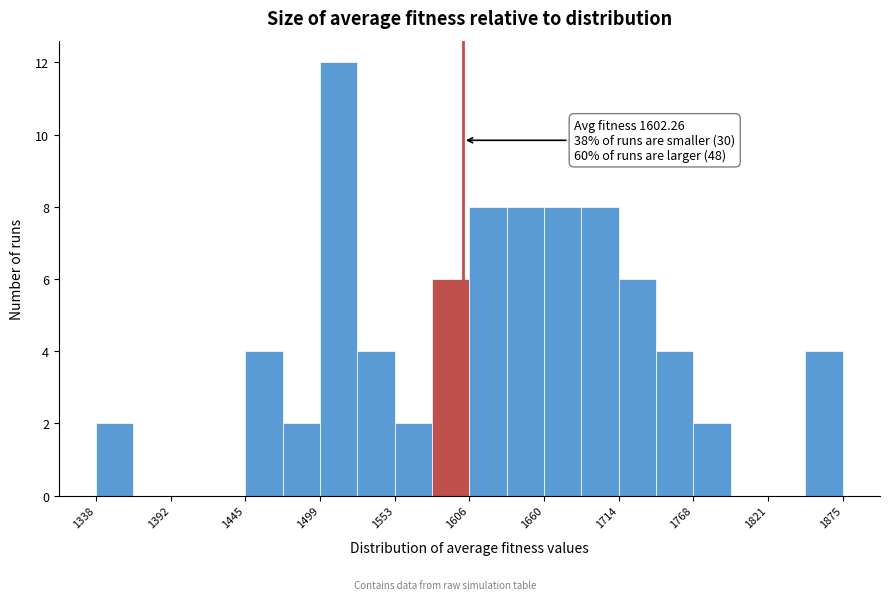

Around what value on the x-axis is the tallest bar? Give the approximate position of its centre, as read against the axis.

1510